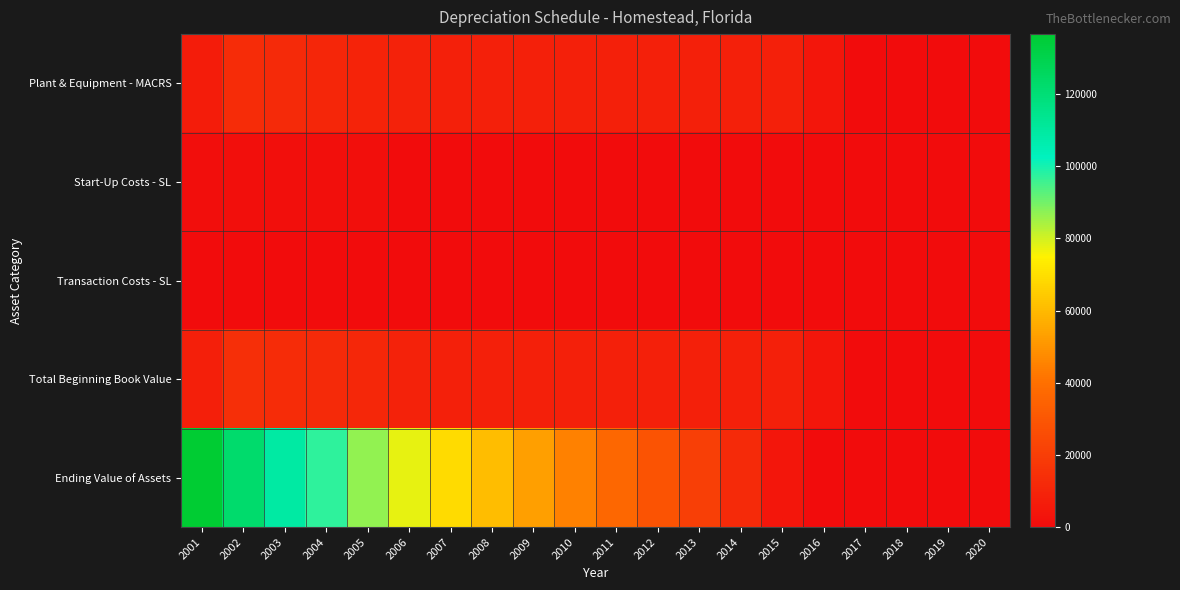

Which has a higher value, 2016 or 2008?

2008